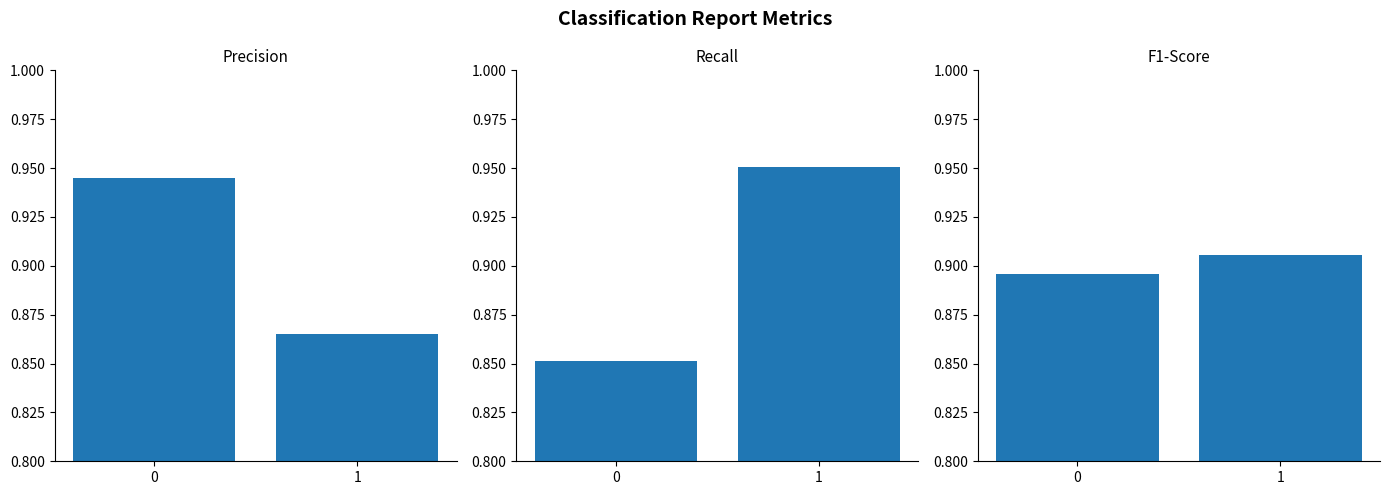

Is it true that precision equals 1.2 at 1?

False